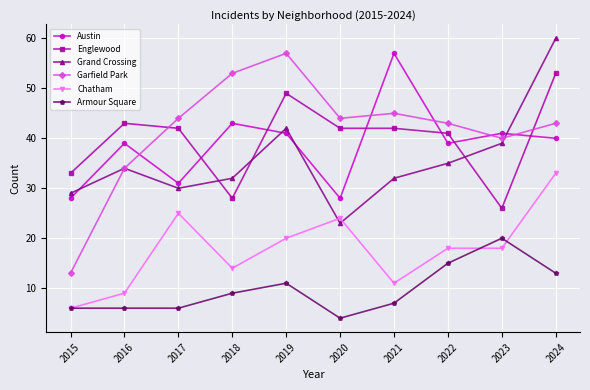

What are all the series names shown in the legend?

Austin, Englewood, Grand Crossing, Garfield Park, Chatham, Armour Square